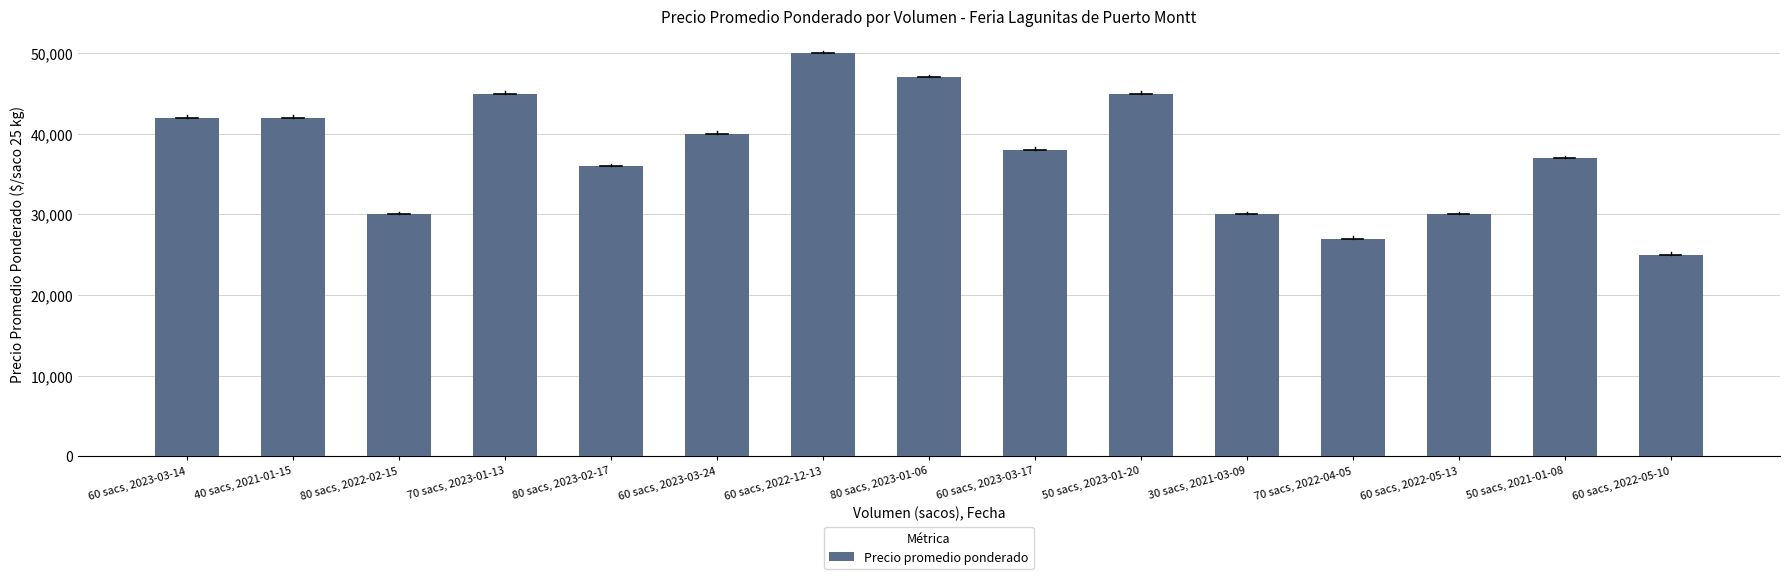

What is the value of the 5th bar from the left?

36000